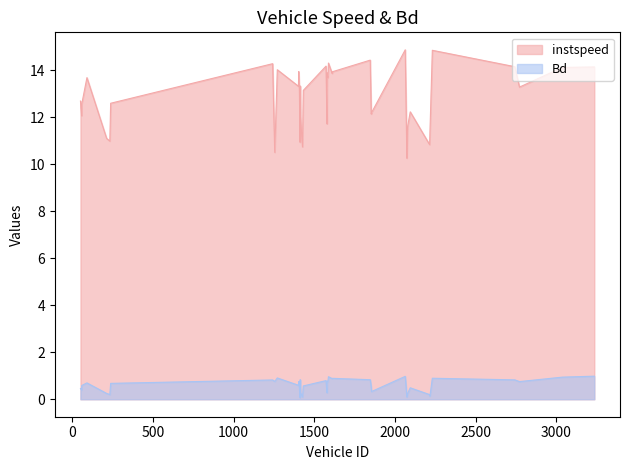

Count the number of data series in this chart.

2